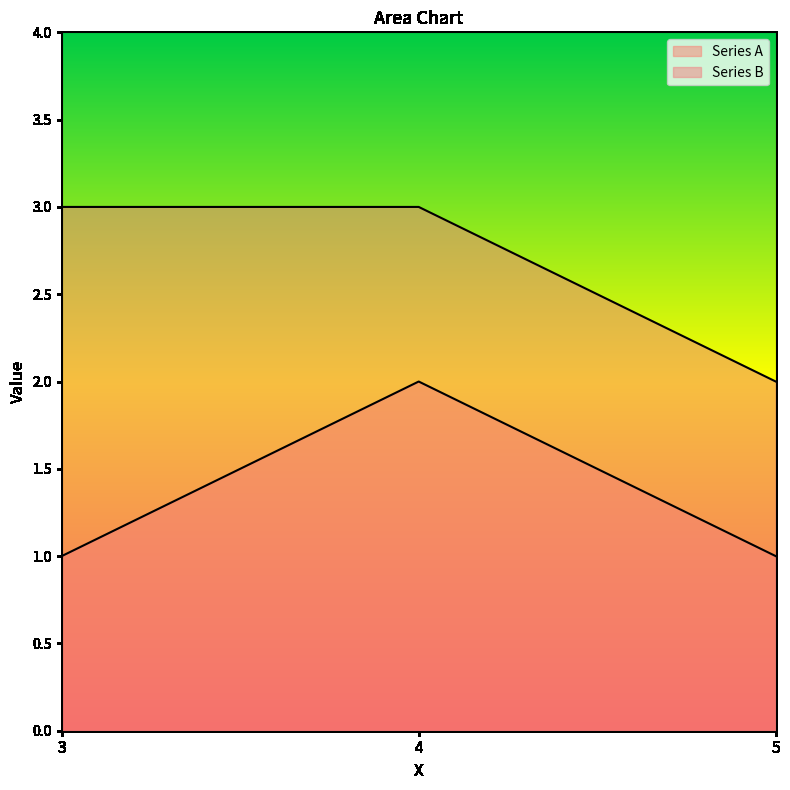

What is the sum of the Series B values at 4 and 3?

6